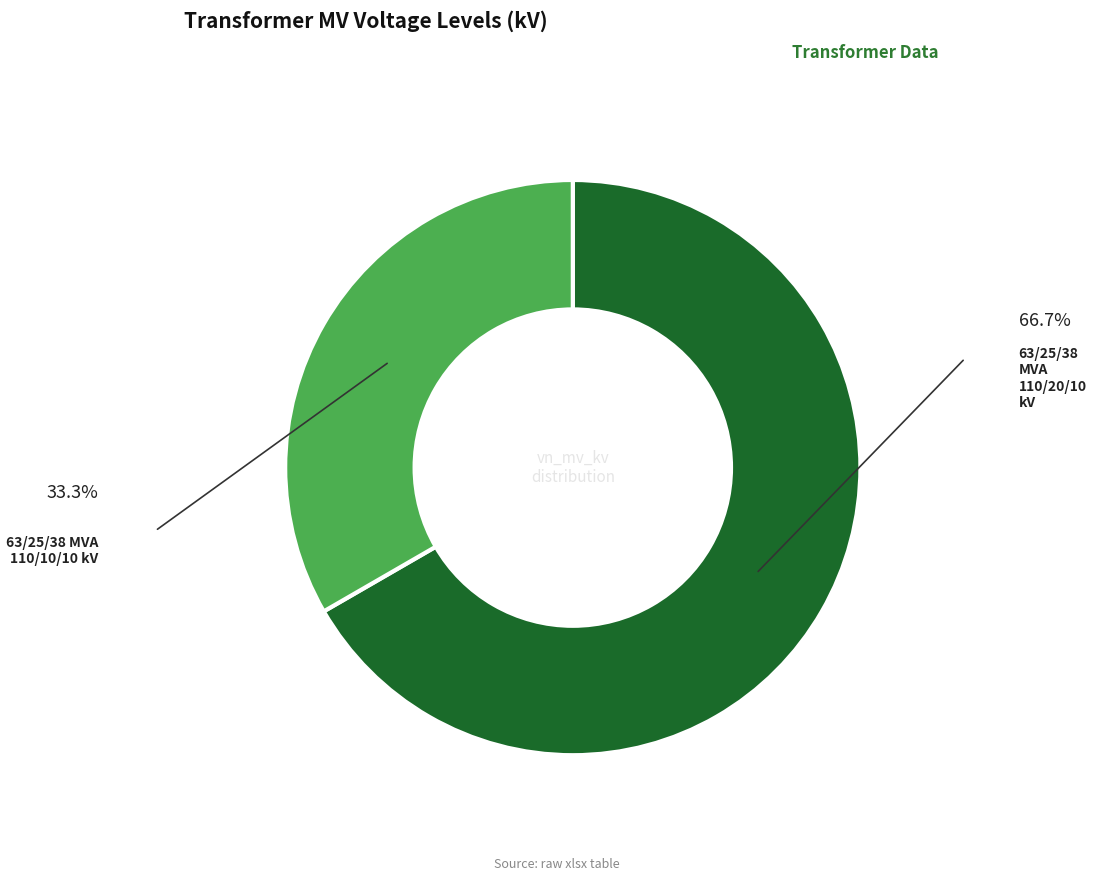

How many segments does this pie chart have?

2